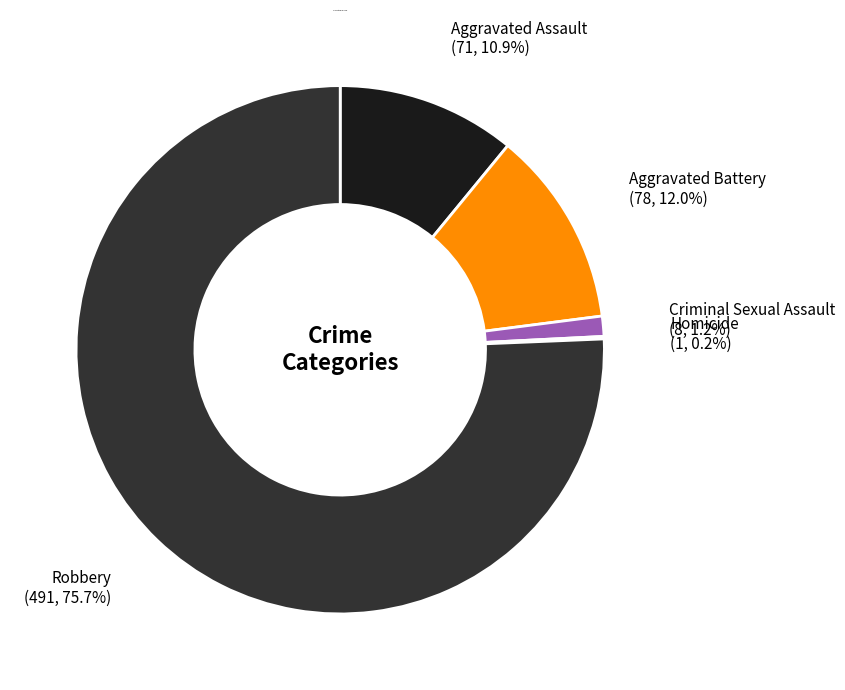

To the nearest percent, what is the average slice percentage?

20%